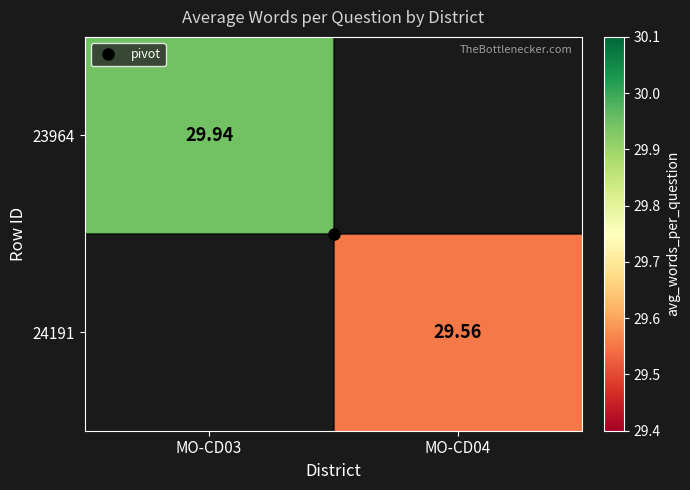

Read the 24191 value at MO-CD04.

29.6